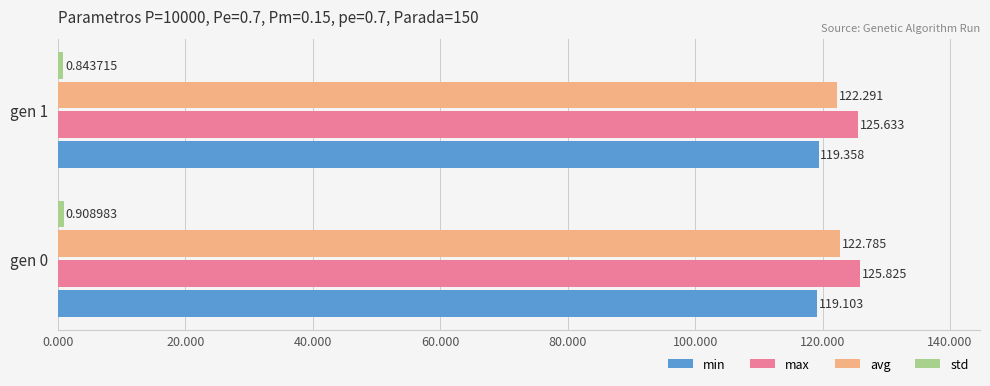

Which series has the largest total across all categories?

max